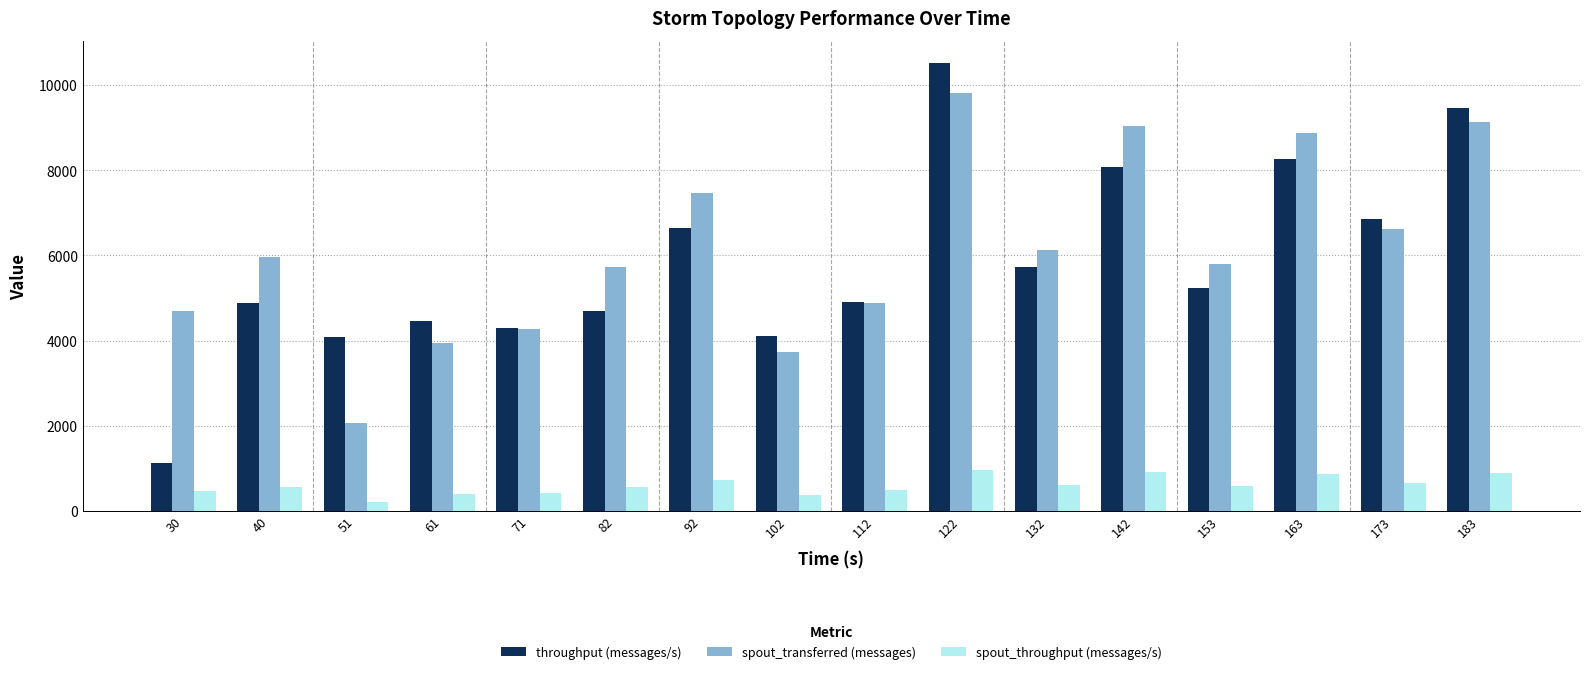

Which series has the largest range (max minus min)?

throughput (messages/s)